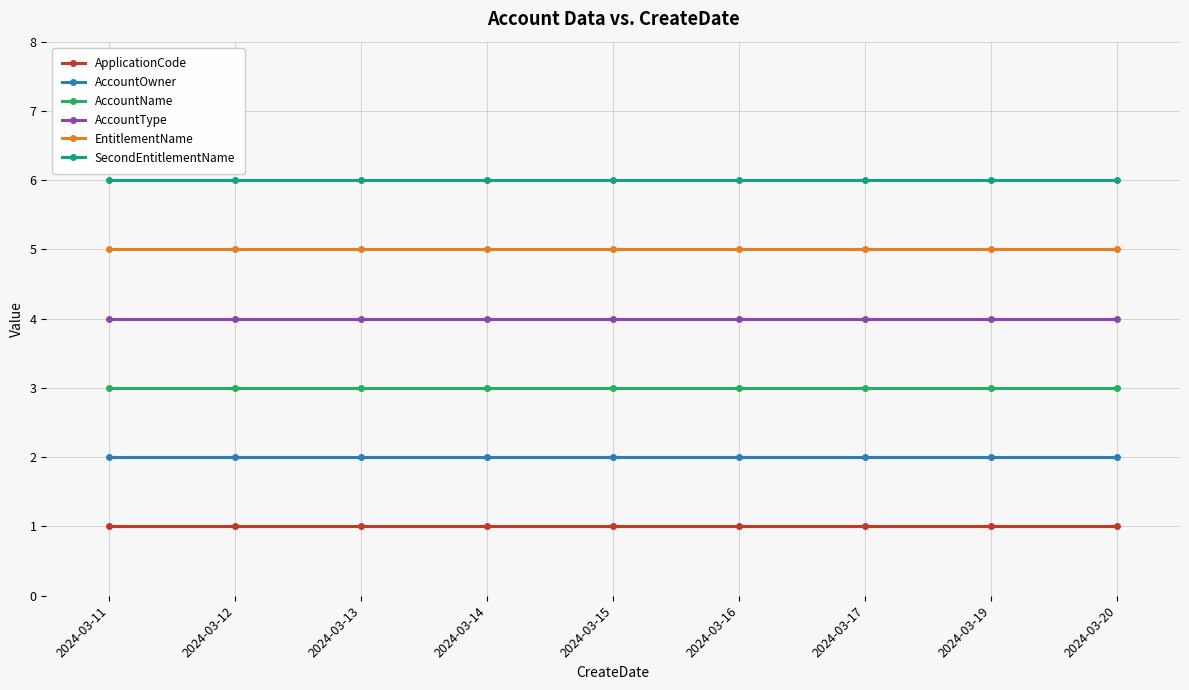

The EntitlementName series shows 5 at 2024-03-15. True or false?

True